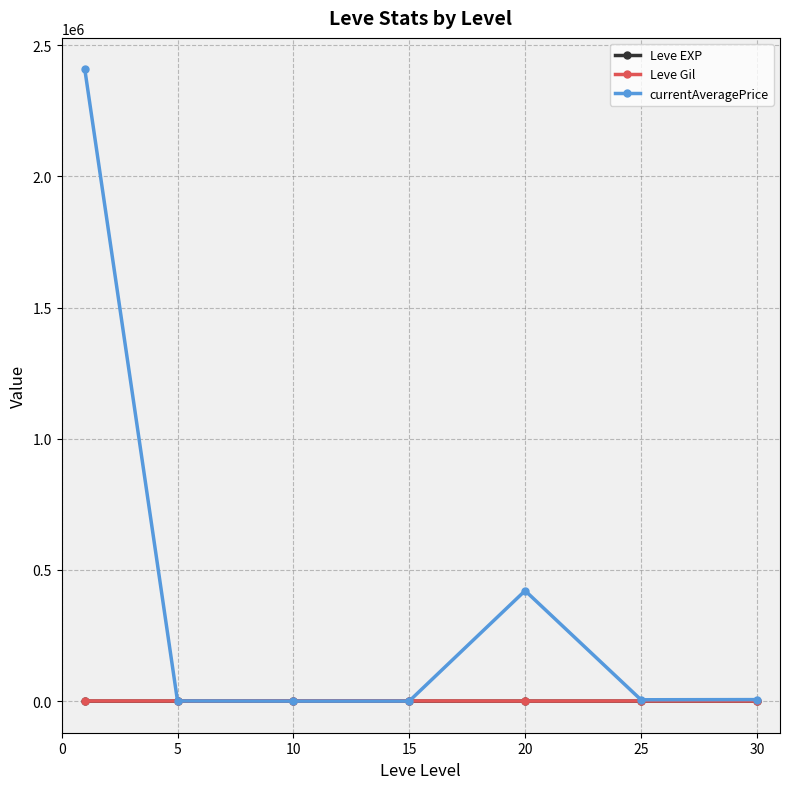

Which series has the largest total across all categories?

currentAveragePrice